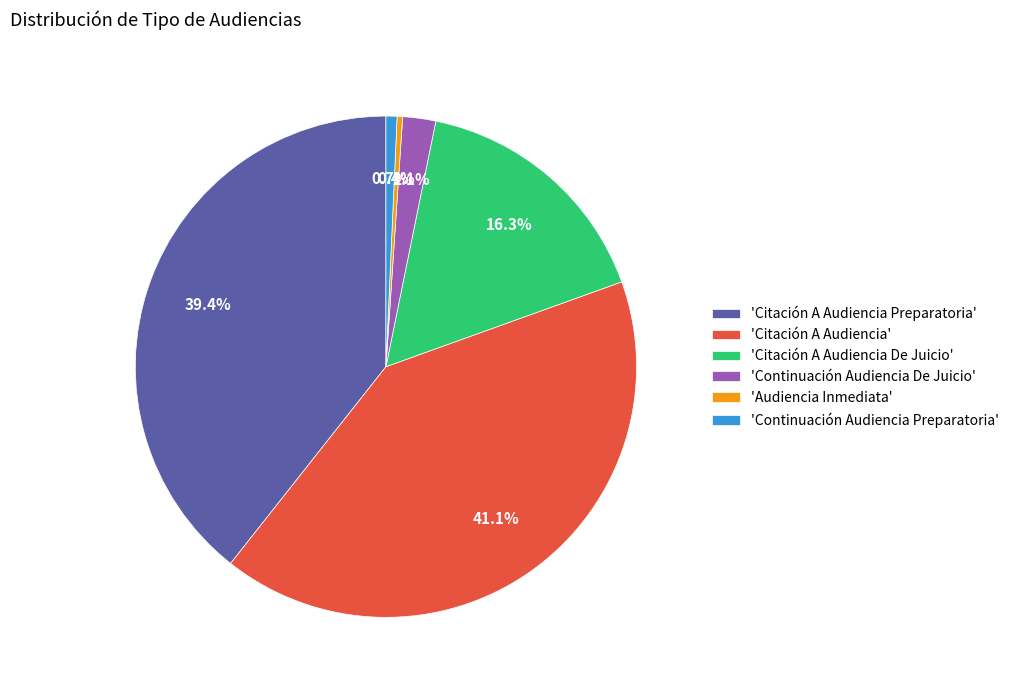

Between 'Audiencia Inmediata' and 'Citación A Audiencia De Juicio', which is larger?

'Citación A Audiencia De Juicio'